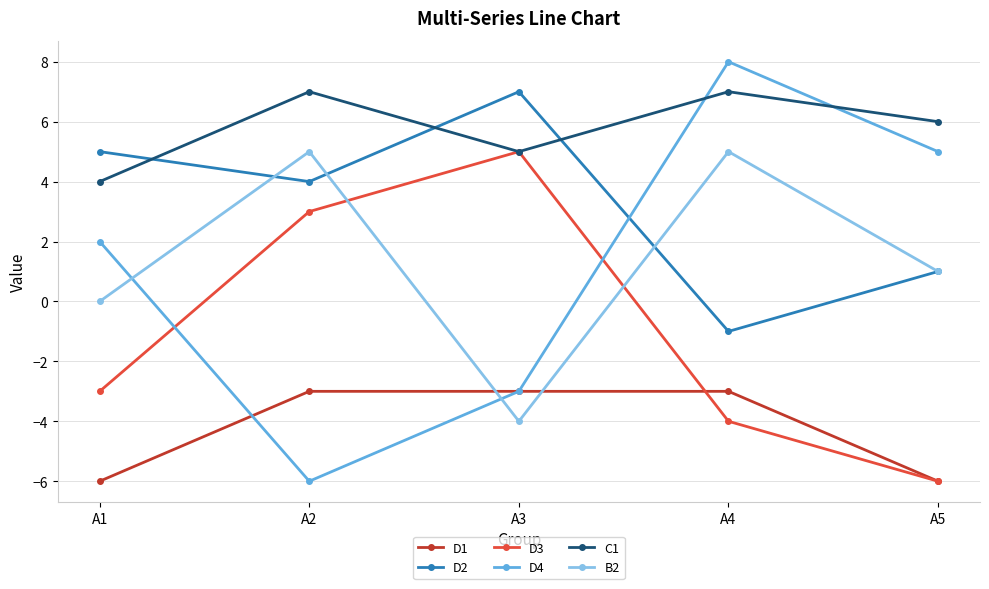

Reading left to right, what are all the values shown in this chart?

D1: -6	-3	-3	-3	-6
D2: 5	4	7	-1	1
D3: -3	3	5	-4	-6
D4: 2	-6	-3	8	5
C1: 4	7	5	7	6
B2: 0	5	-4	5	1